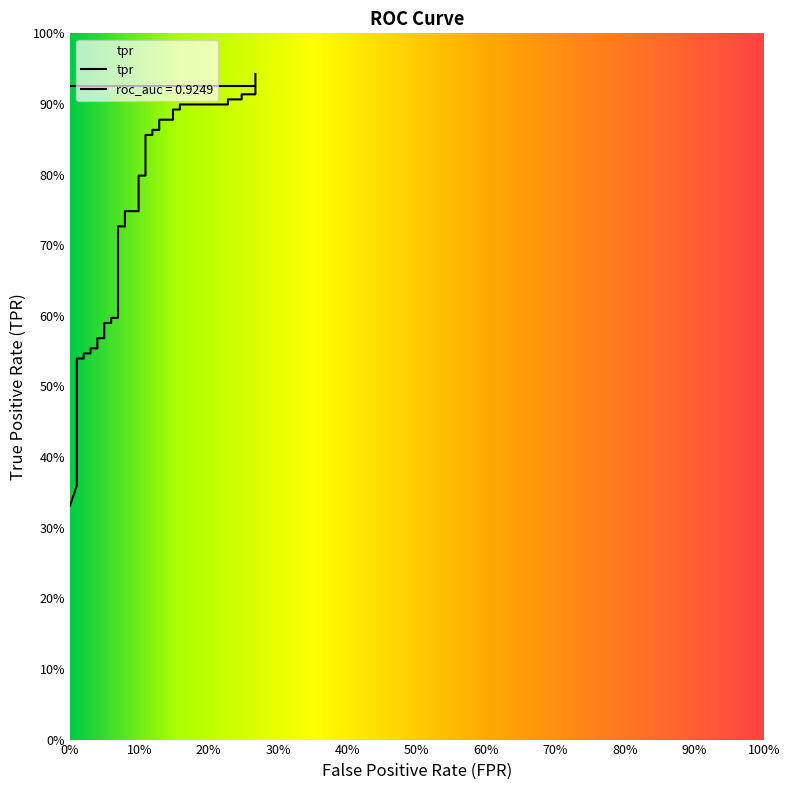

Reading left to right, list all the values displayed in this chart.

0.3	0.4	0.4	0.4	0.4	0.5	0.5	0.5	0.5	0.5	0.5	0.6	0.6	0.6	0.6	0.6	0.6	0.6	0.6	0.7	0.7	0.7	0.7	0.8	0.8	0.9	0.9	0.9	0.9	0.9	0.9	0.9	0.9	0.9	0.9	0.9	0.9	0.9	0.9	0.9